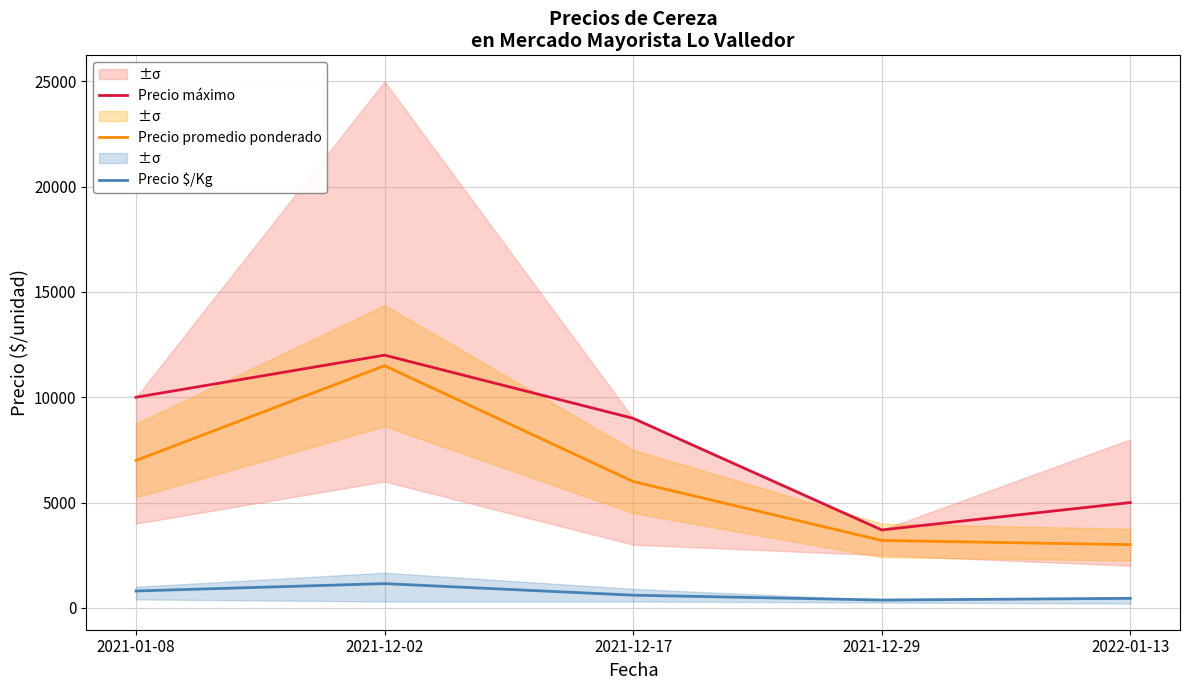

Is this an area chart (filled region under the line)?

No